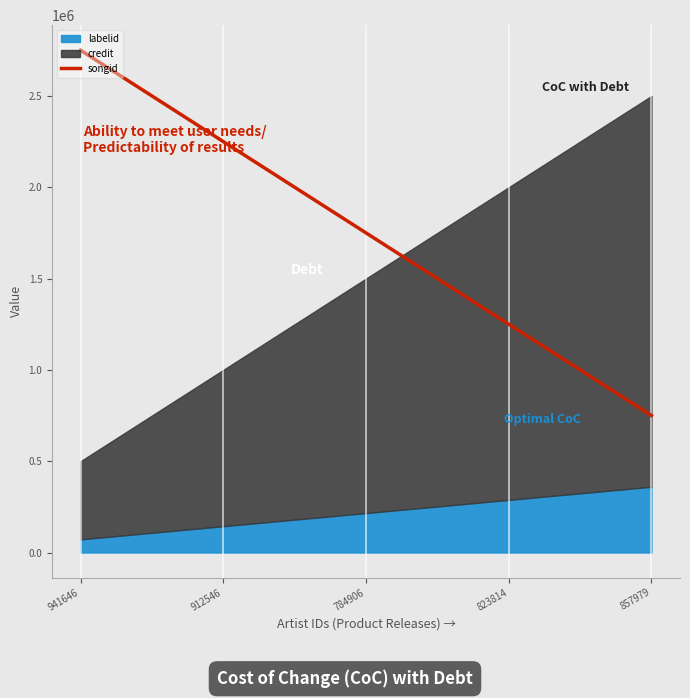

What is the highest value of the songid series?

2750000